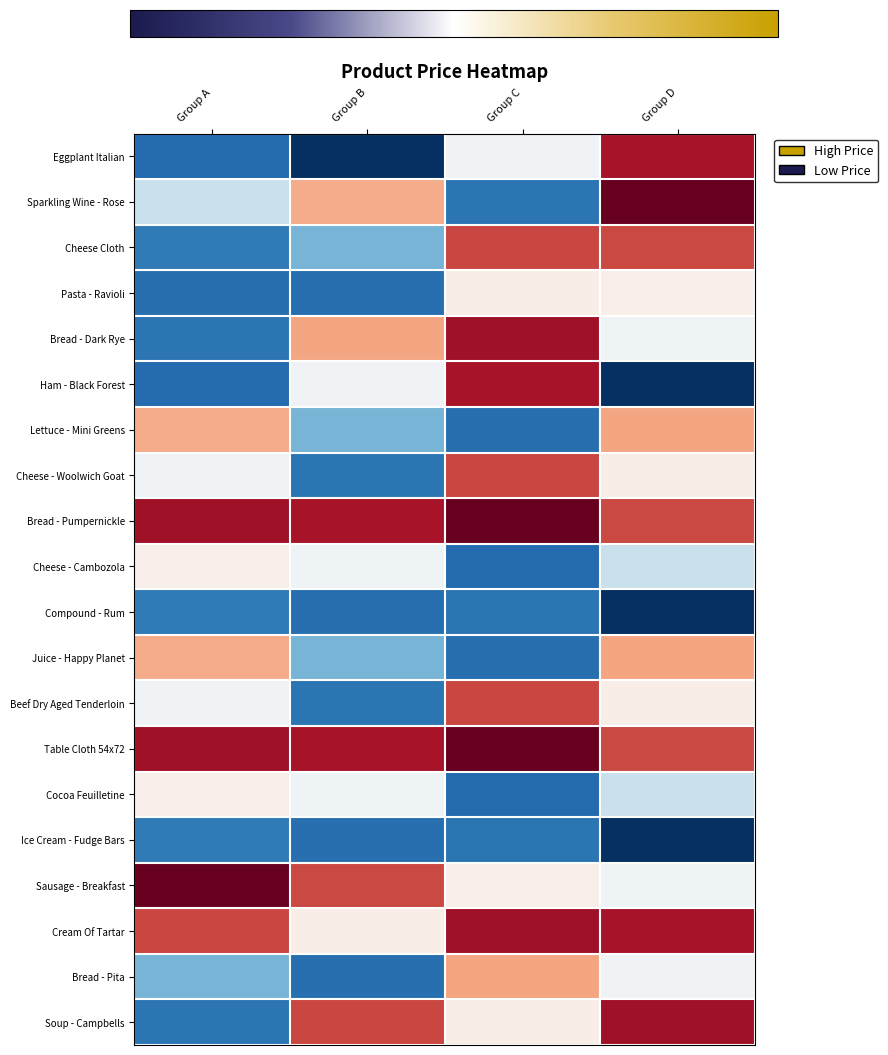

What is the total value across all series at Group A?

883.2